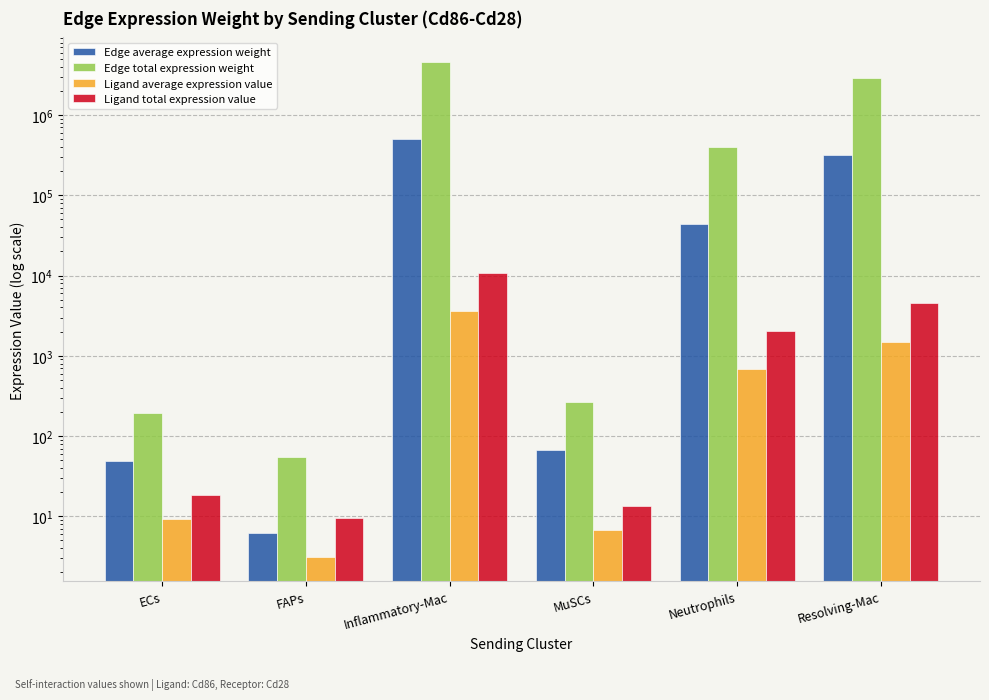

At how many categories does at least one series exceed 1616575?

2